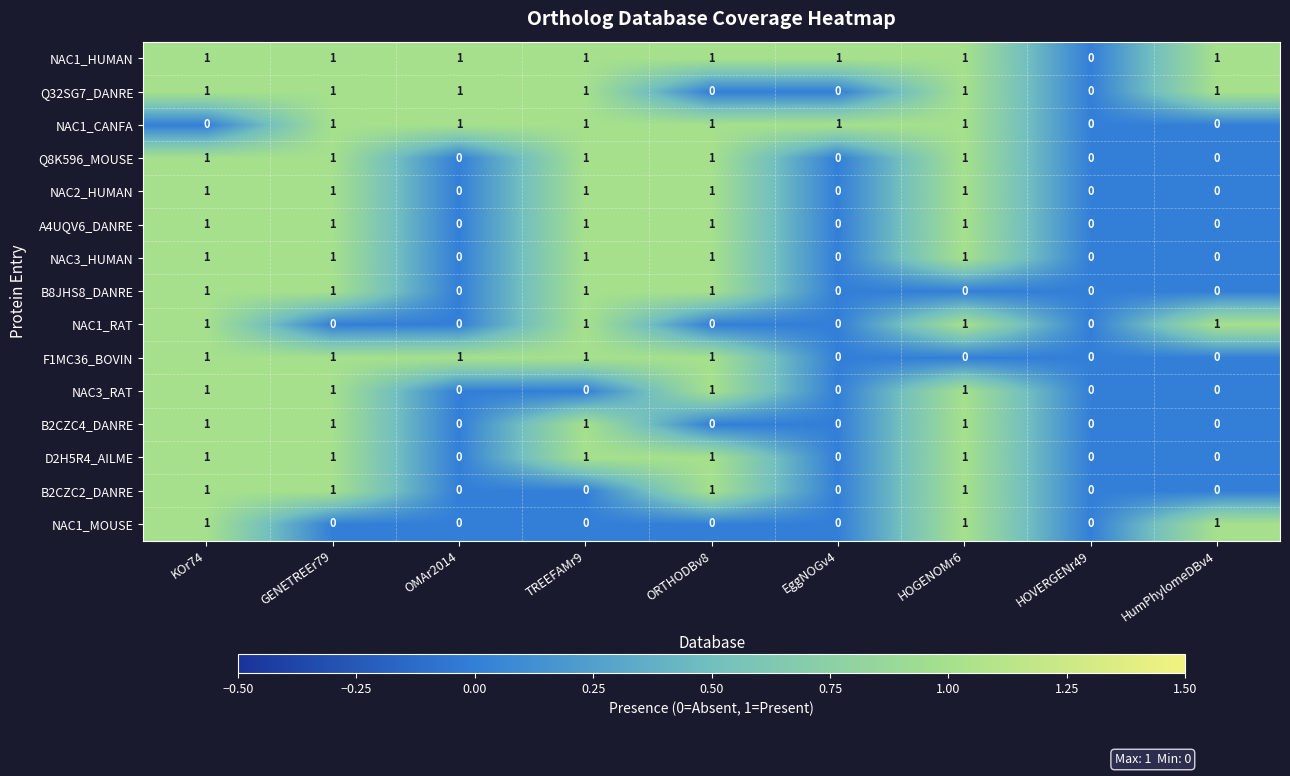

What is the sum of all NAC2_HUMAN values?

5